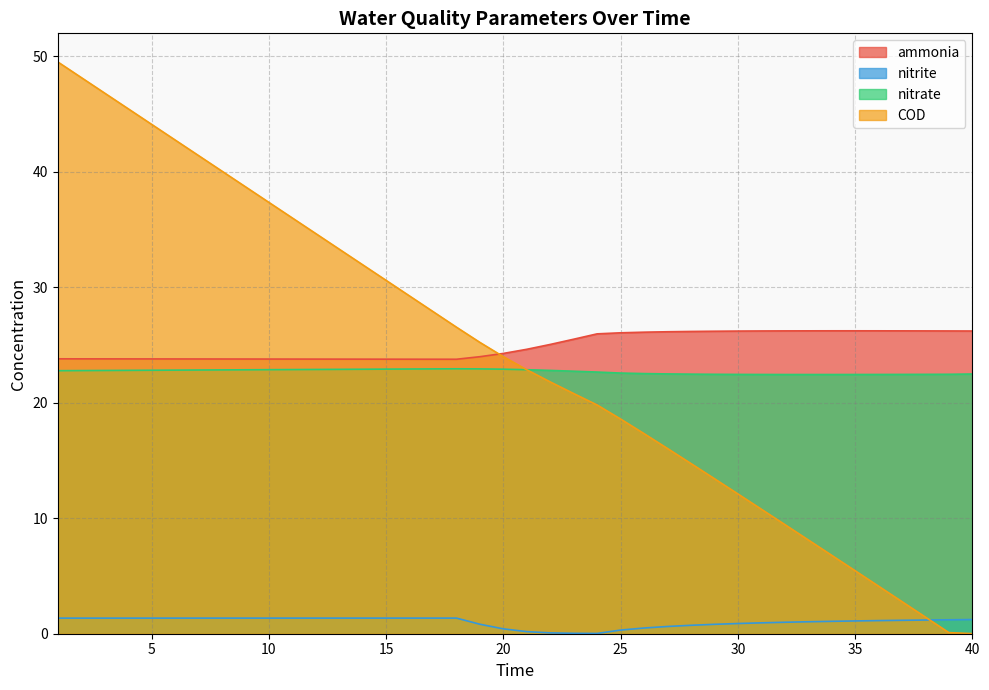

What is the greatest value displayed?

49.5